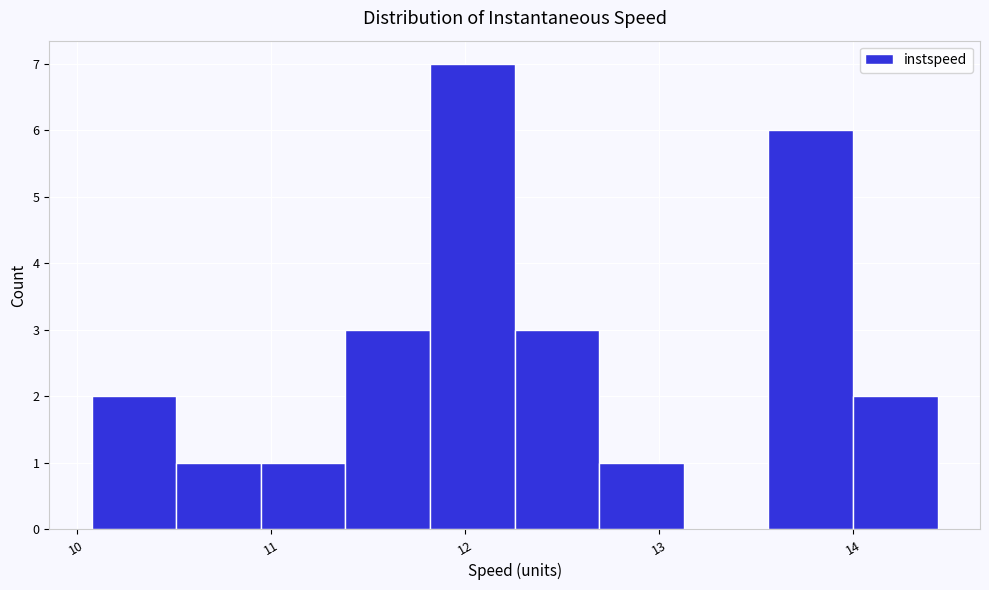

Reading left to right, list every bar in this chart as the range it spans on the x-axis followed by its height. Neither the bar edges nor the heights are printed on the chart, so give them approximately, as read against the axes.

10.1 to 10.5: 2
10.5 to 10.9: 1
10.9 to 11.4: 1
11.4 to 11.8: 3
11.8 to 12.3: 7
12.3 to 12.7: 3
12.7 to 13.1: 1
13.1 to 13.6: 0
13.6 to 14.0: 6
14.0 to 14.4: 2